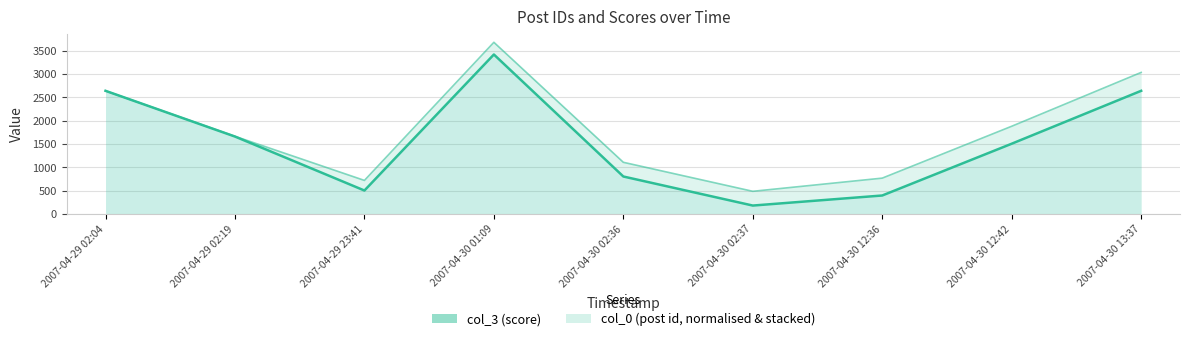

List the labels in order of value, smallest first.

2007-04-30 02:37, 2007-04-30 12:36, 2007-04-29 23:41, 2007-04-30 02:36, 2007-04-30 12:42, 2007-04-29 02:19, 2007-04-29 02:04, 2007-04-30 13:37, 2007-04-30 01:09